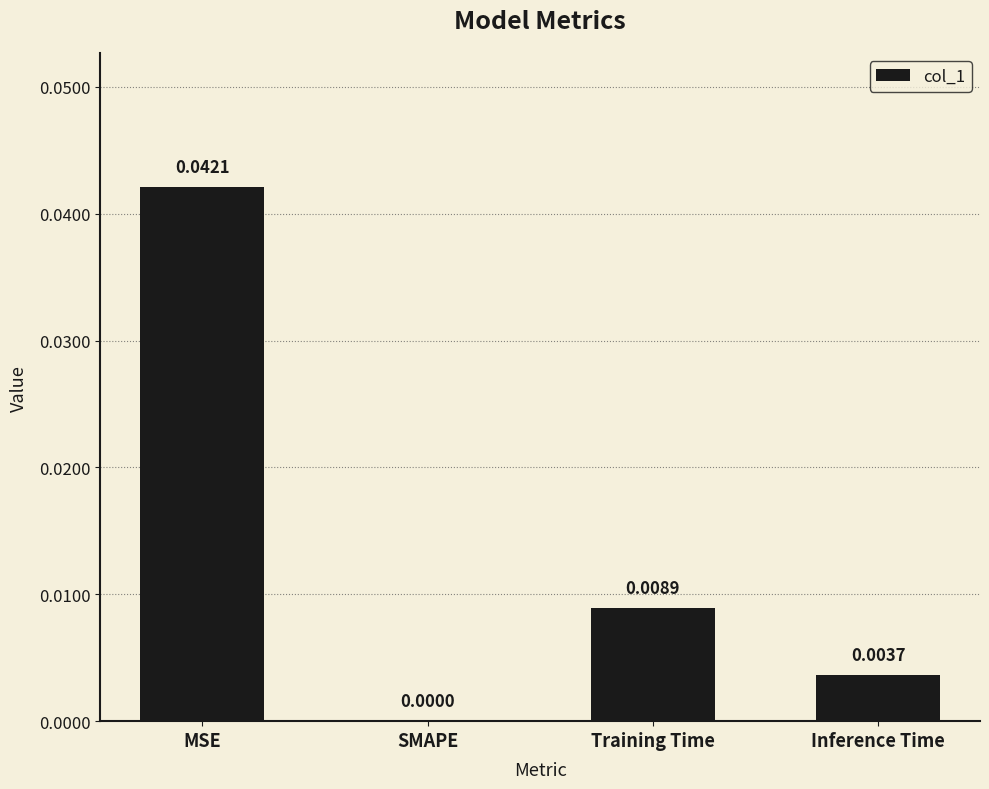

At which category does the chart reach its peak across all series?

MSE